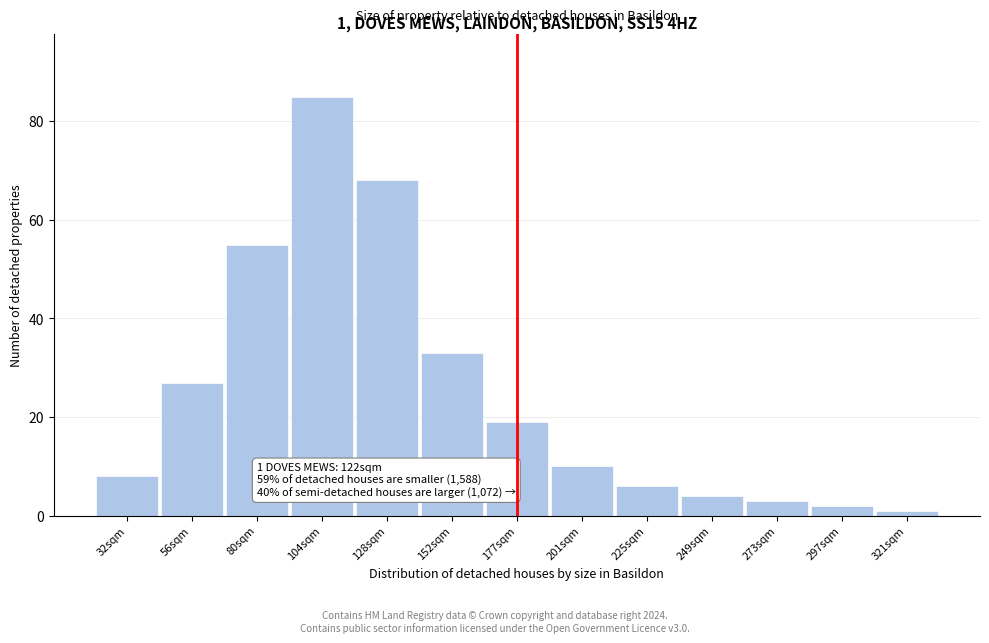

Reading left to right, what are all the values shown in this chart?

32sqm=8	56sqm=27	80sqm=55	104sqm=85	128sqm=68	152sqm=33	177sqm=19	201sqm=10	225sqm=6	249sqm=4	273sqm=3	297sqm=2	321sqm=1